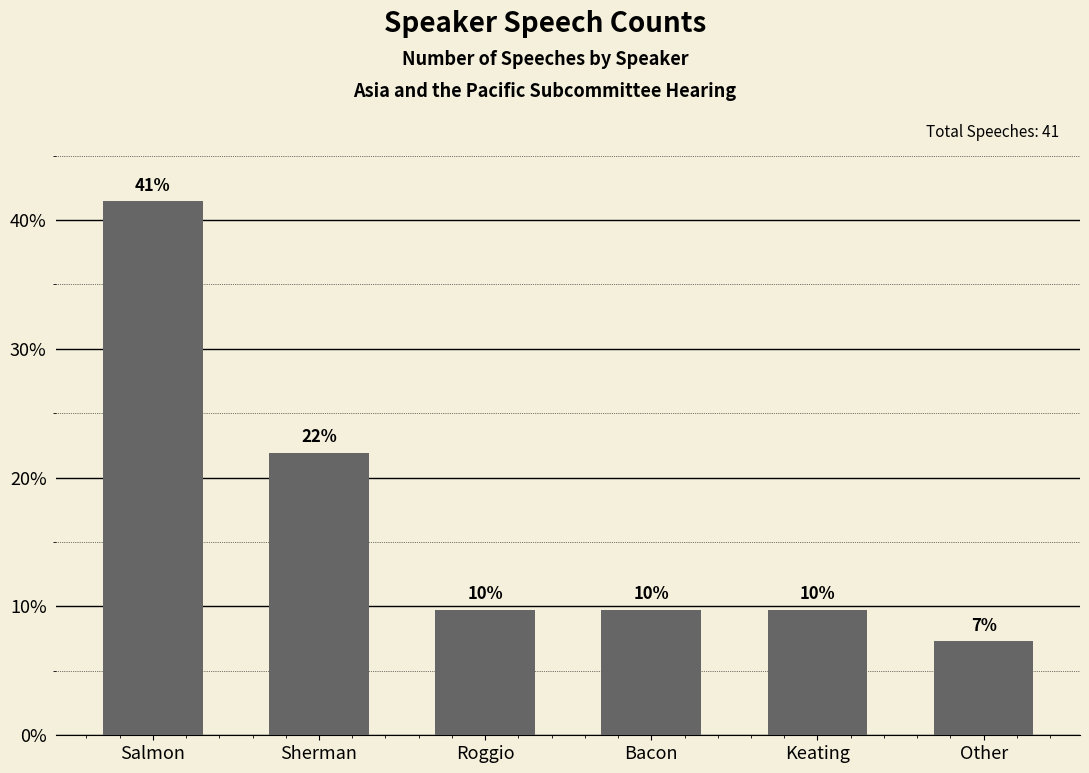

The chart shows a value of 22.0 at Sherman. True or false?

True